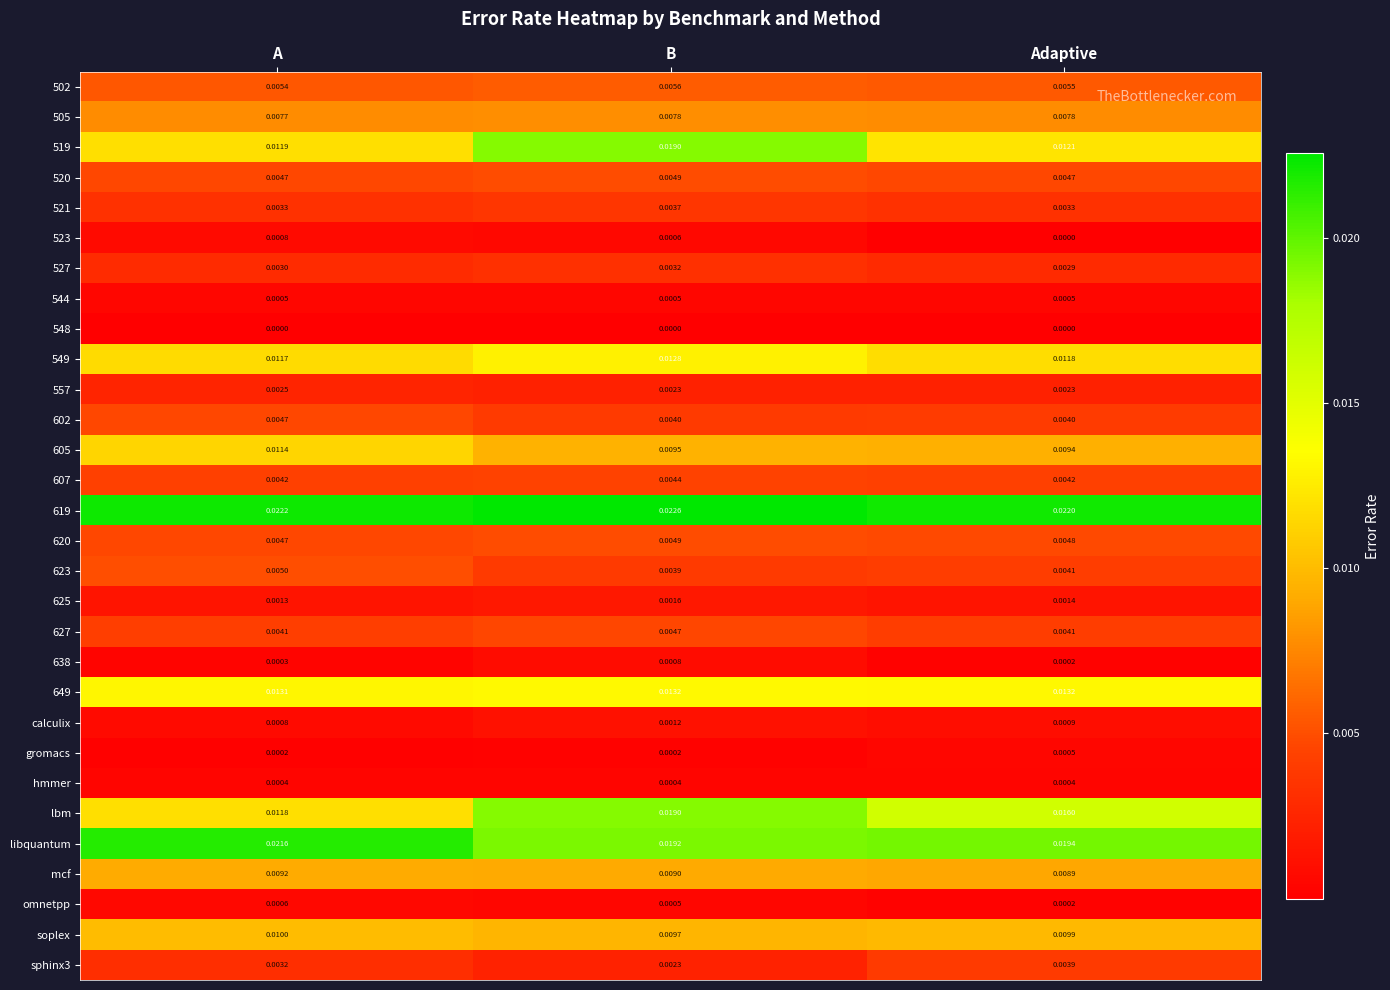

Which series has the widest spread of values?

lbm